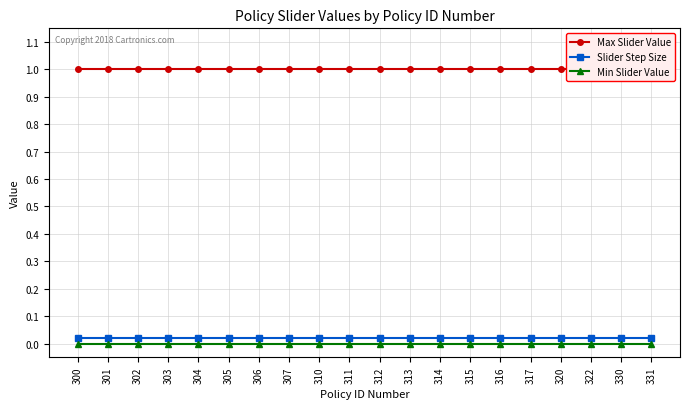

Read the Max Slider Value value at 331.

1.0